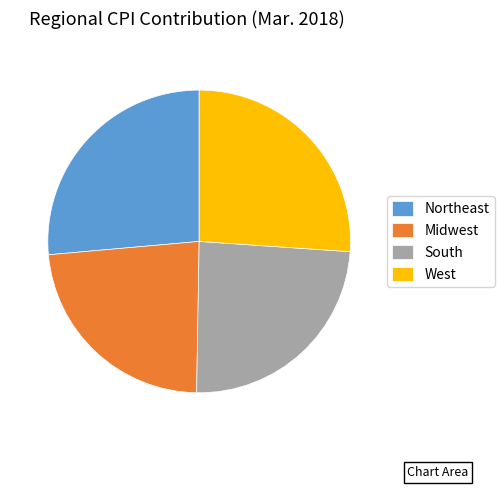

True or false: West accounts for 37% of the total.

False